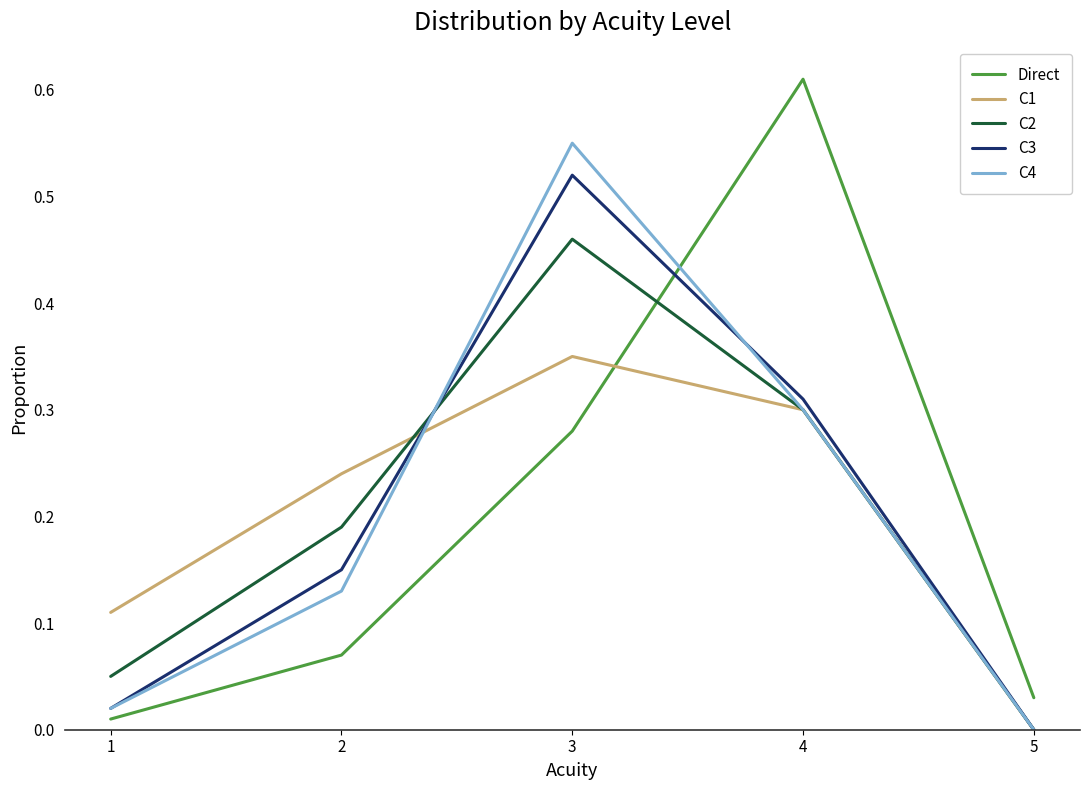

Which series has the largest range (max minus min)?

Direct